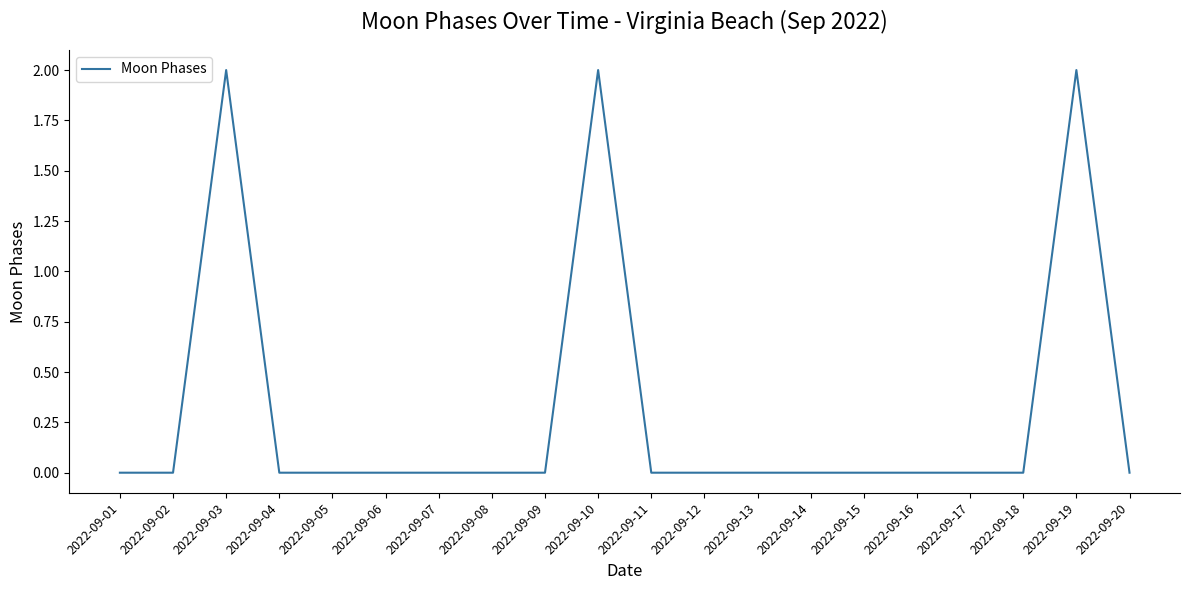

Reading left to right, list all the values displayed in this chart.

0	0	2	0	0	0	0	0	0	2	0	0	0	0	0	0	0	0	2	0